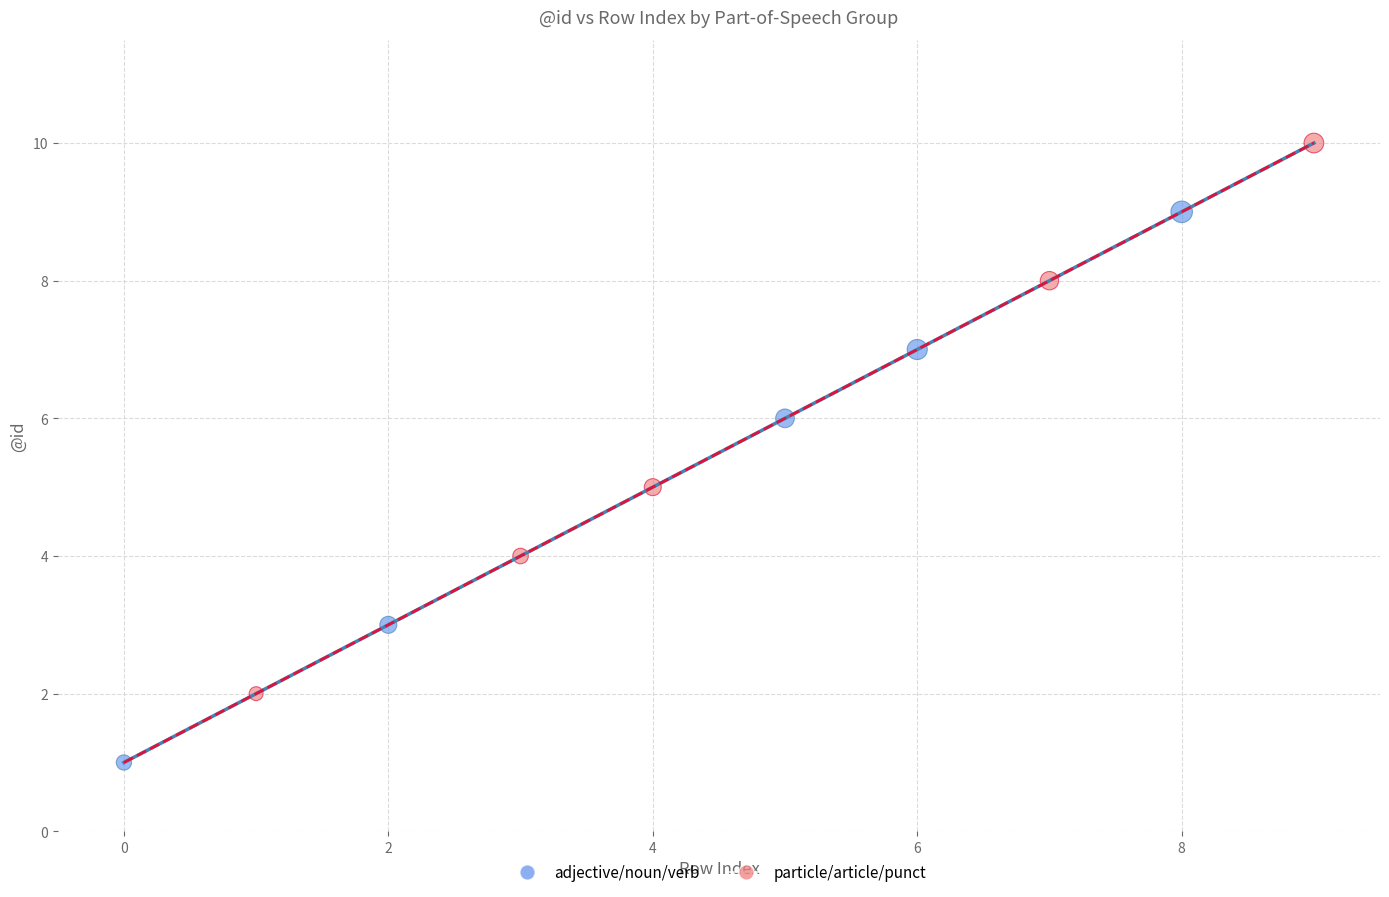

Which series contains the lowest Y value?

adjective/noun/verb